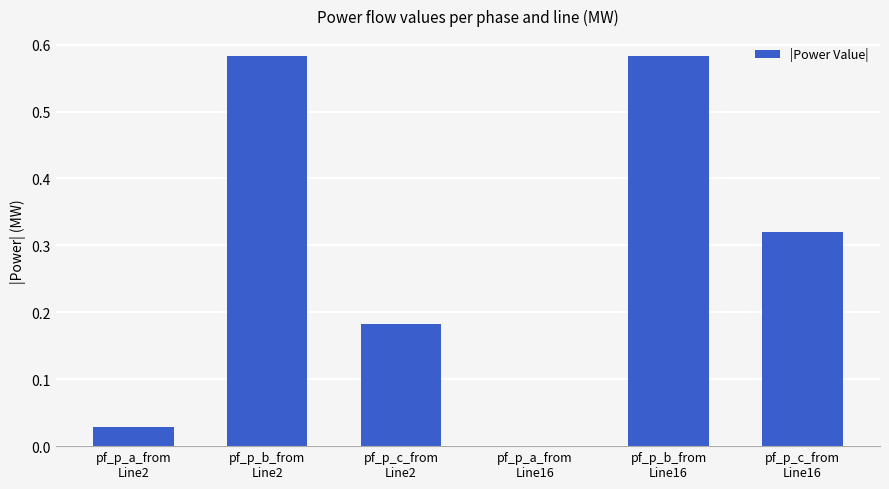

What is the difference between the maximum and minimum values?

0.6